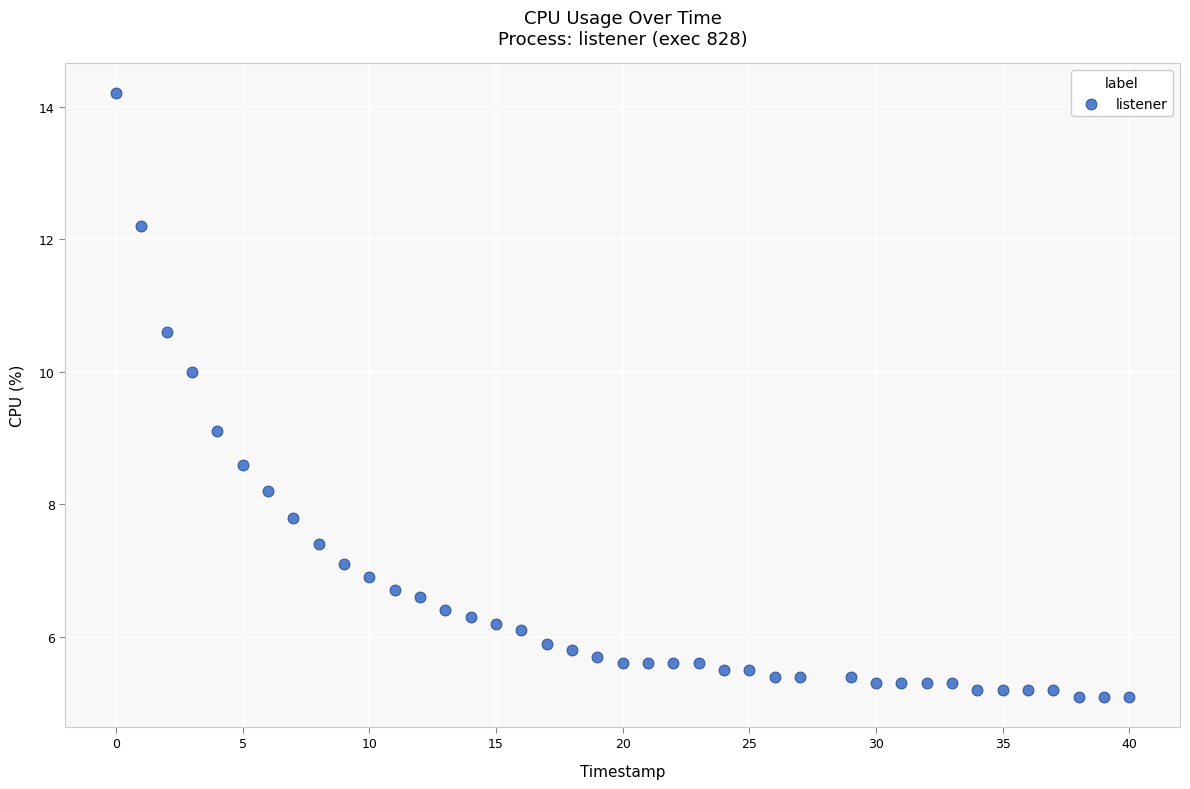

What is the range of X values (max minus min)?

40.0